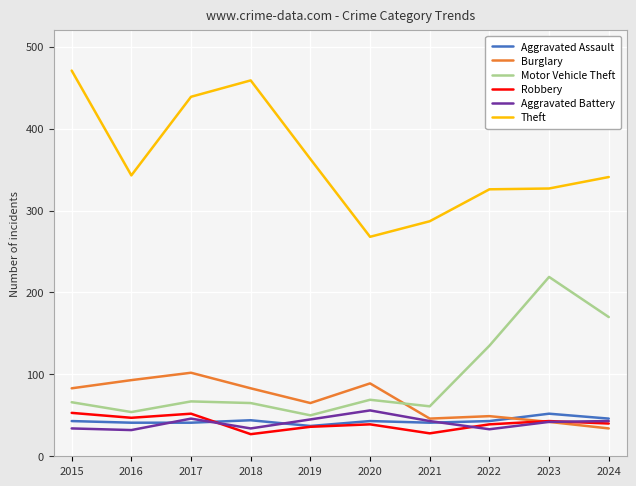

True or false: Theft and Motor Vehicle Theft cross at least once.

False